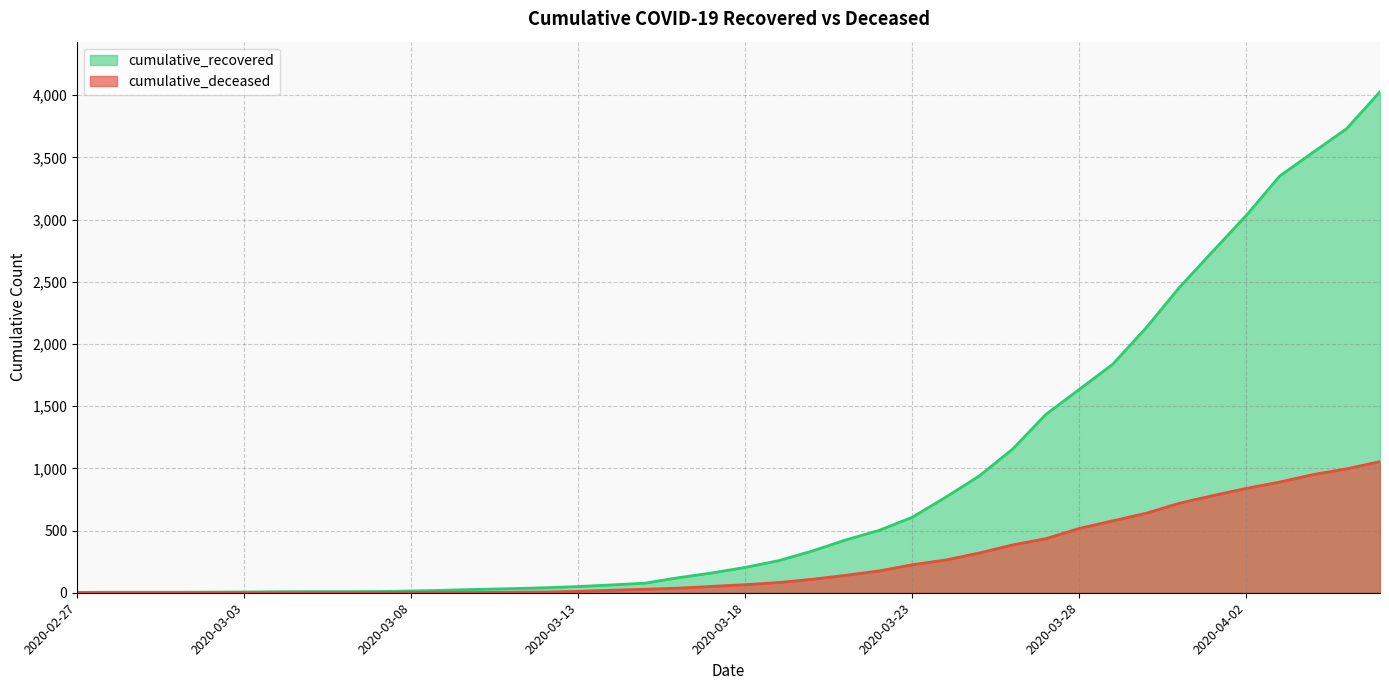

What is the maximum value for cumulative_deceased?

1054